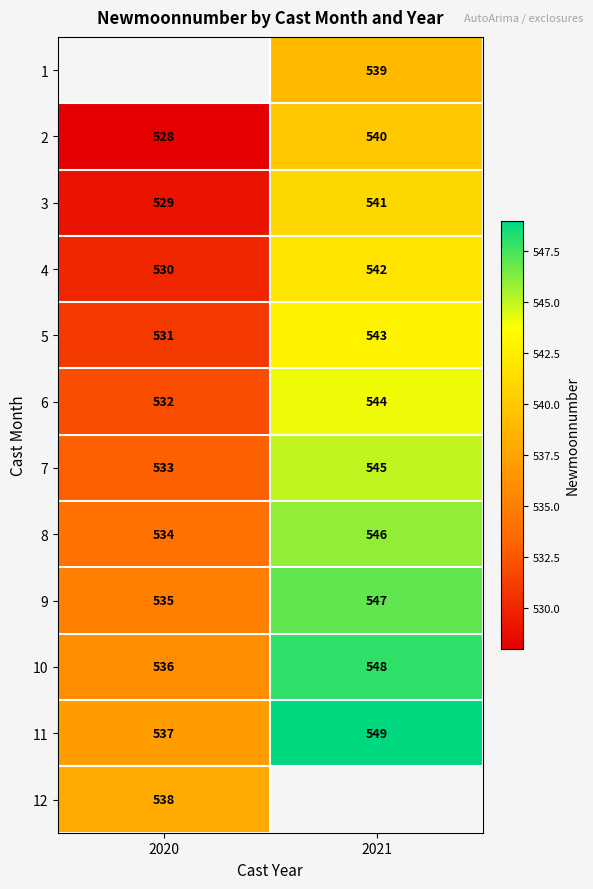

What is the maximum value shown in the chart?

549.0